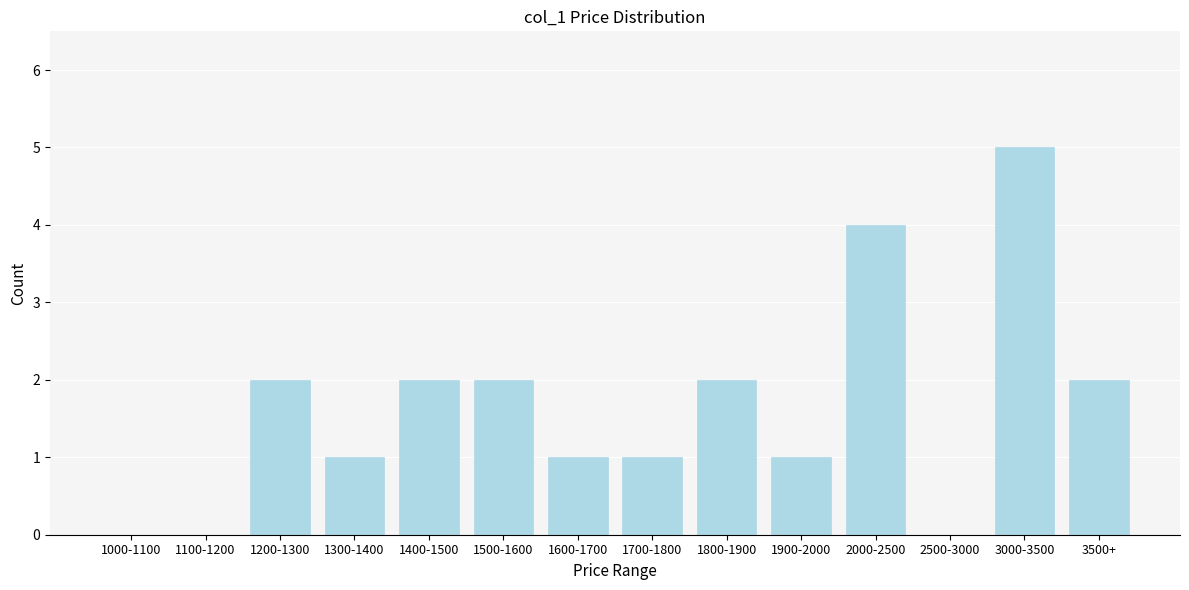

Reading left to right, what are all the values shown in this chart?

1000-1100=0	1100-1200=0	1200-1300=2	1300-1400=1	1400-1500=2	1500-1600=2	1600-1700=1	1700-1800=1	1800-1900=2	1900-2000=1	2000-2500=4	2500-3000=0	3000-3500=5	3500+=2